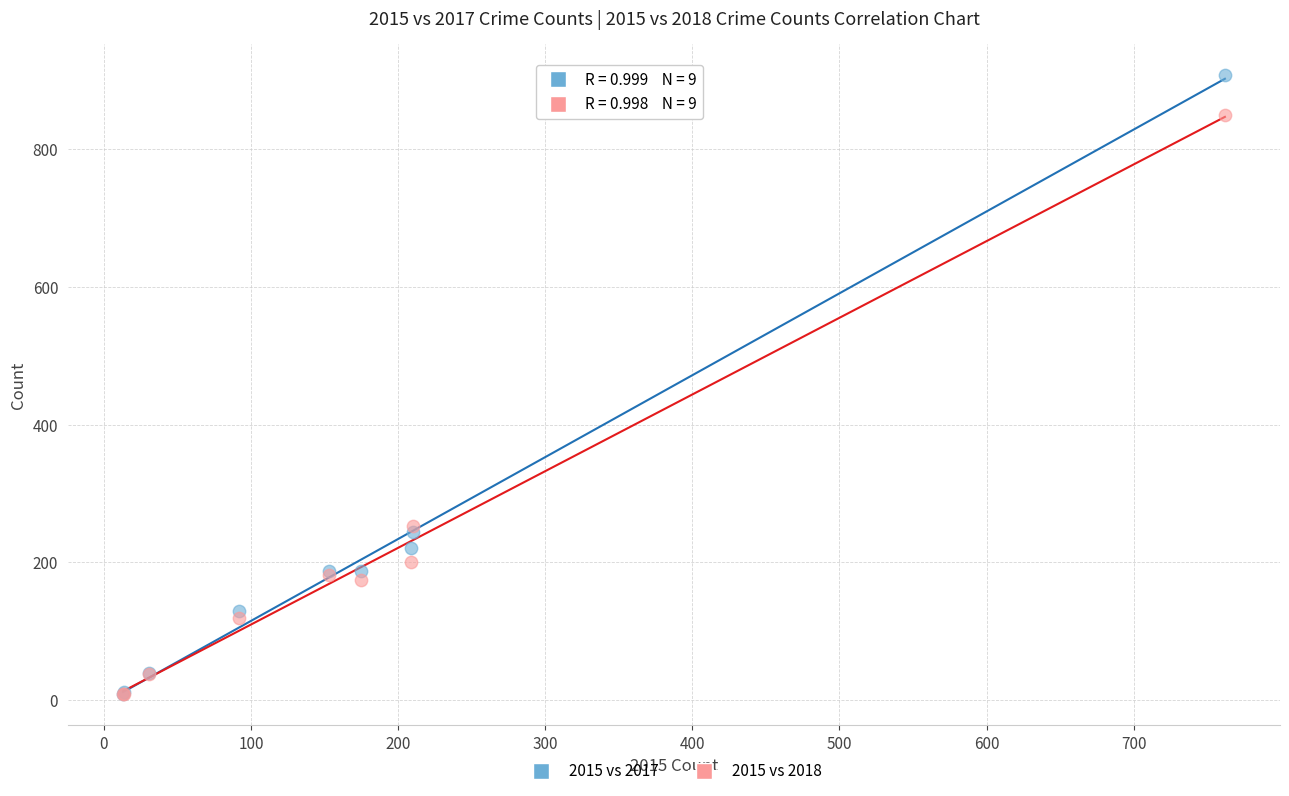

Which series has the widest spread of Y values?

2015 vs 2017